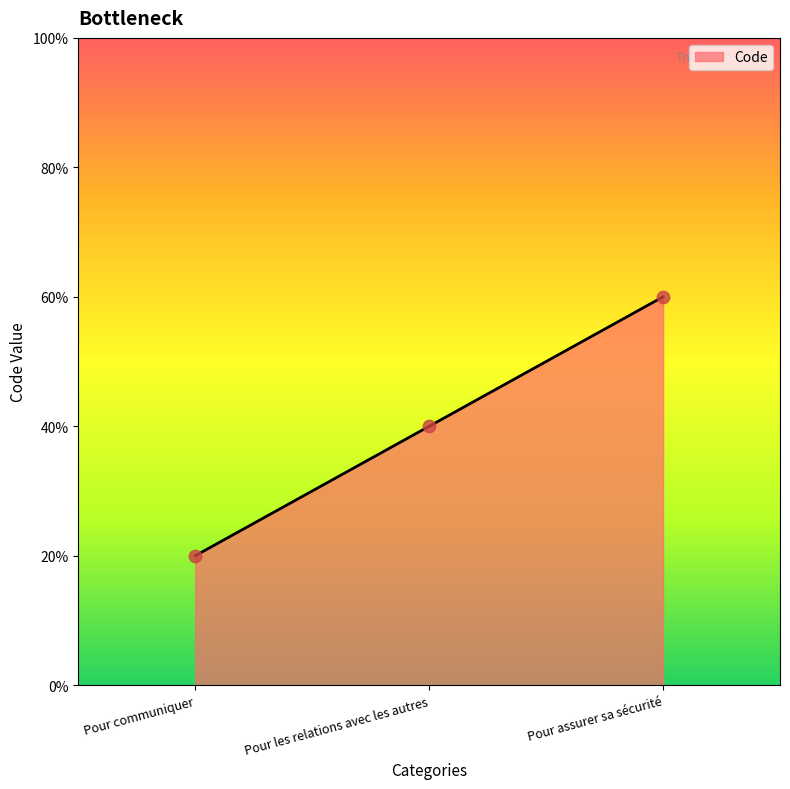

Approximately how many times larger is the value at Pour assurer sa sécurité compared to Pour les relations avec les autres?

1.5